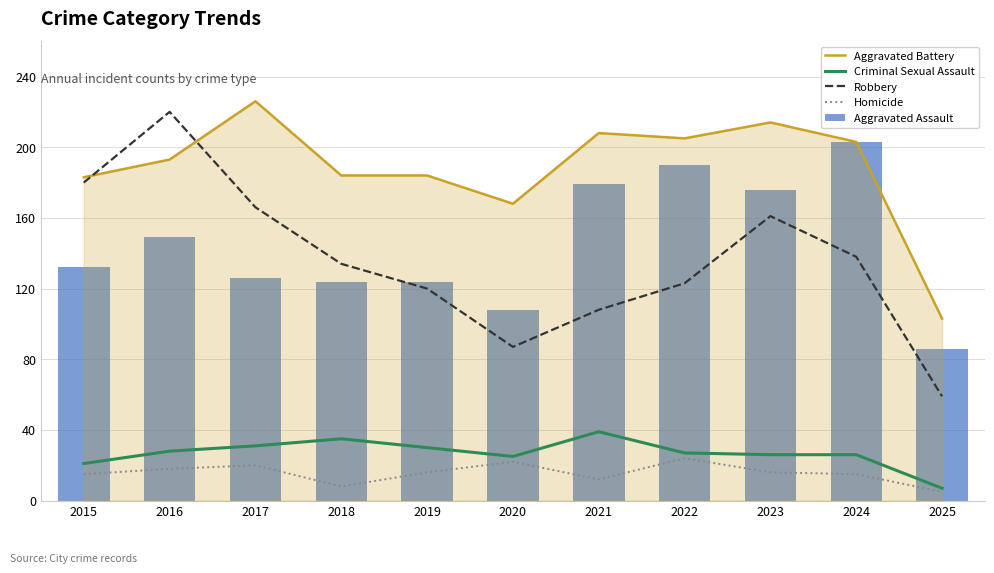

Between 2017 and 2023, which series saw the biggest shift?

Aggravated Assault